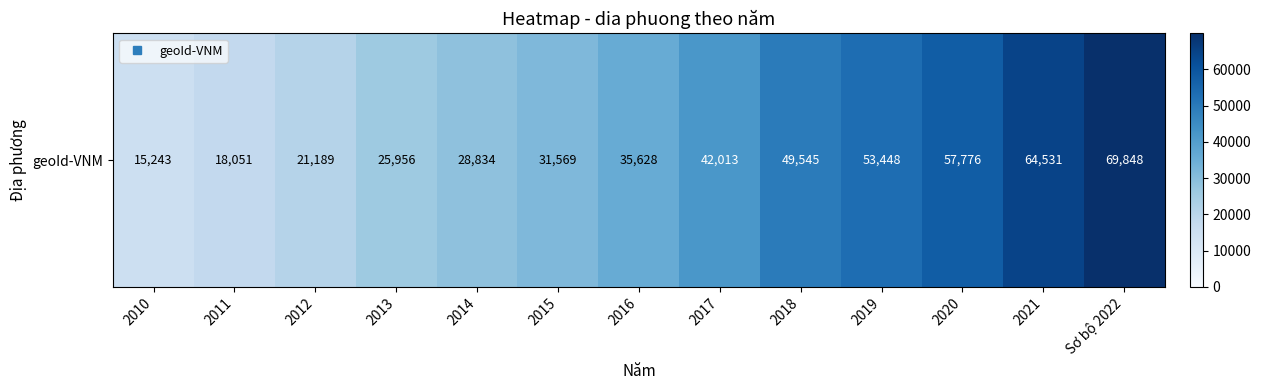

What is the difference between the values at 2013 and Sơ bộ 2022?

43892